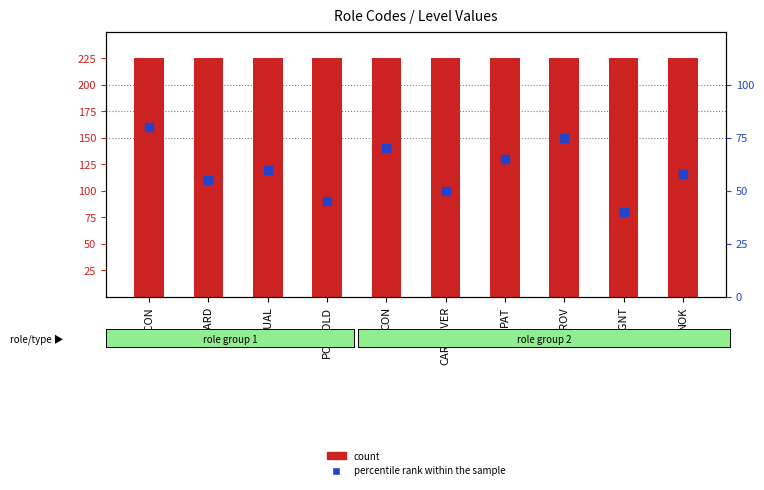

Which series reaches the minimum Y coordinate?

percentile rank within the sample